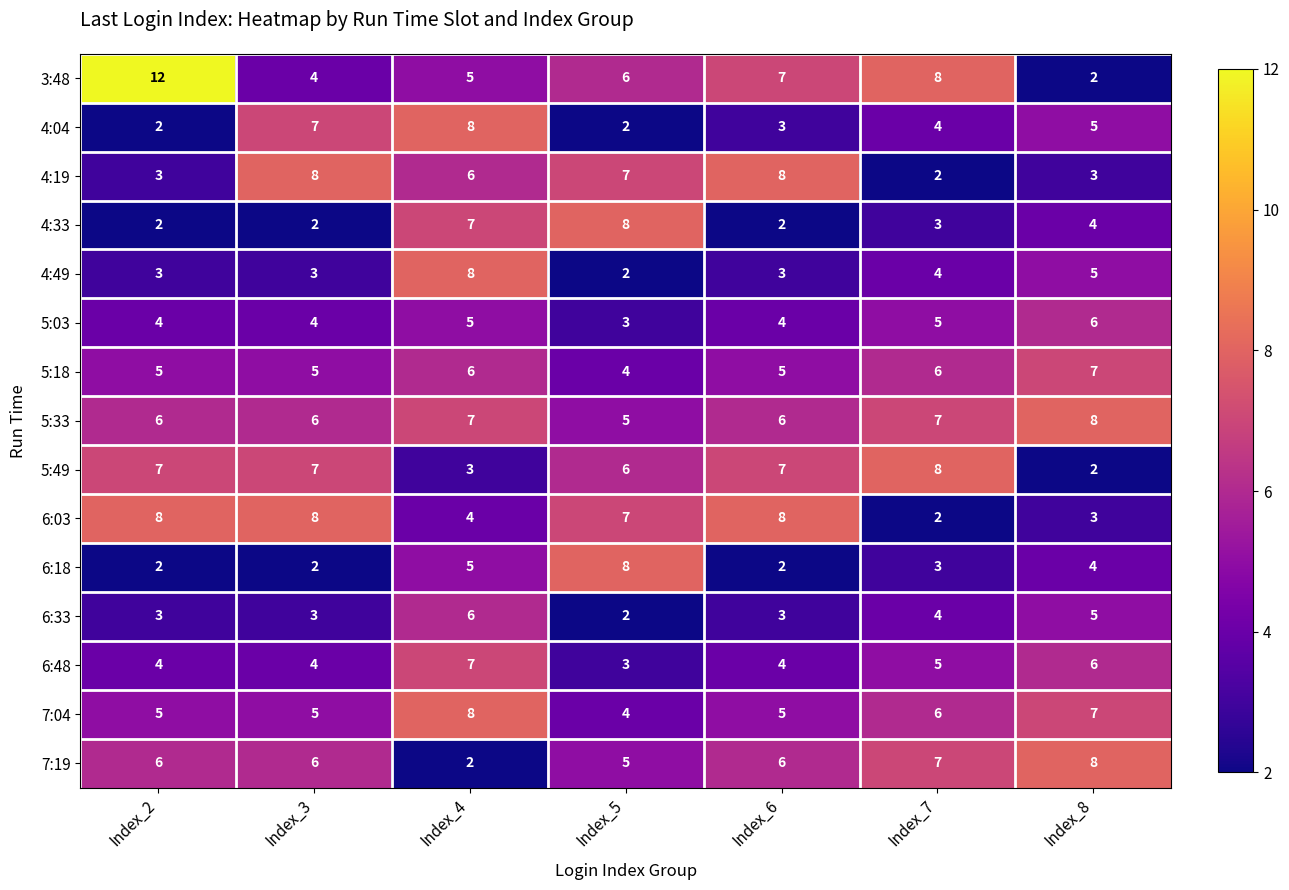

Which series has the widest spread of values?

3:48